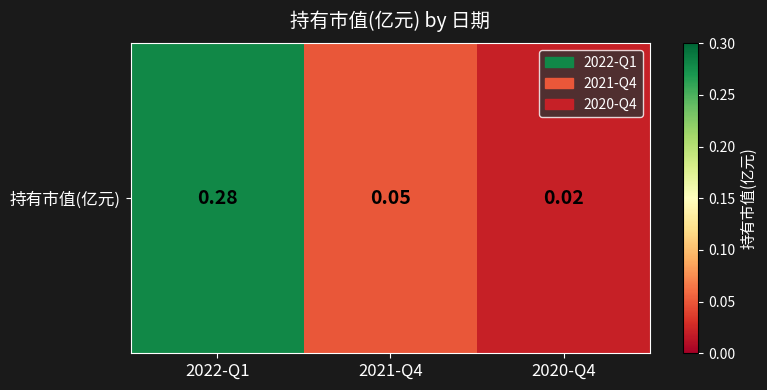

What is the difference between the values at 2020-Q4 and 2022-Q1?

0.3